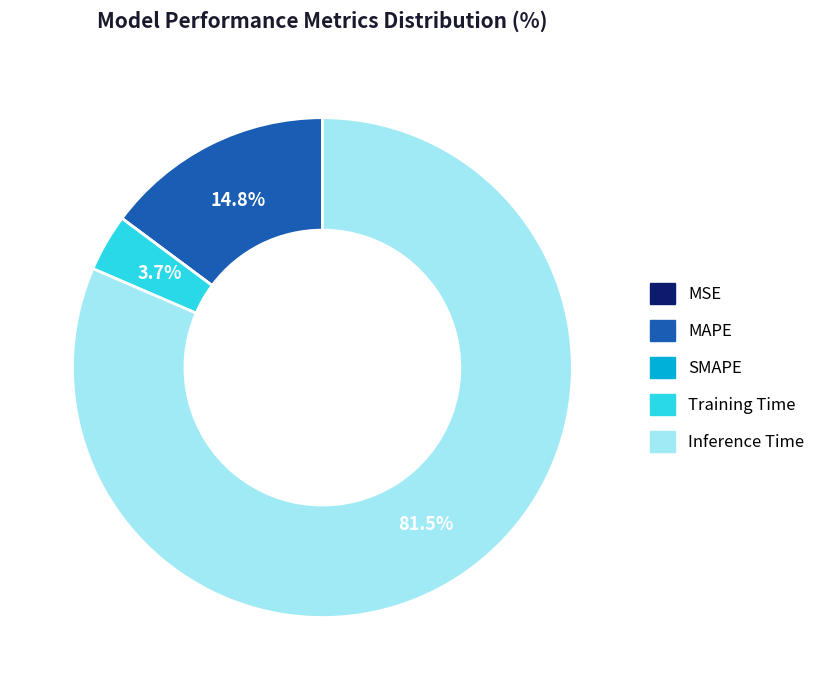

Which category has the biggest portion of the pie?

Inference Time